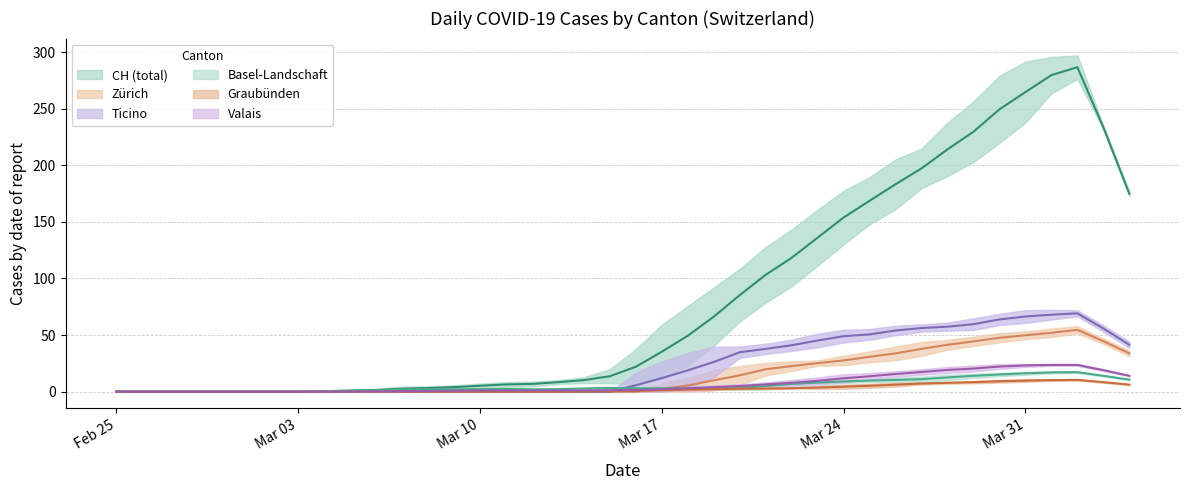

Which series ends up on top after the final intersection of TI and VS?

TI